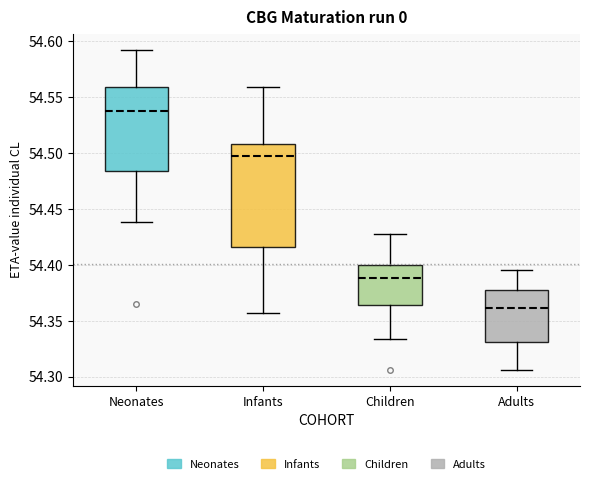

Reading left to right, transcribe this box plot: for each box, give where its median line is, the range the box spans, and where its two whiskers end, as read against the y-axis. The values are not printed on the chart, so give them approximately, as read against the axis.

Neonates: median 54.540, box 54.485 to 54.560, whiskers 54.440 to 54.590
Infants: median 54.495, box 54.415 to 54.510, whiskers 54.355 to 54.560
Children: median 54.390, box 54.365 to 54.400, whiskers 54.335 to 54.430
Adults: median 54.360, box 54.330 to 54.380, whiskers 54.305 to 54.395